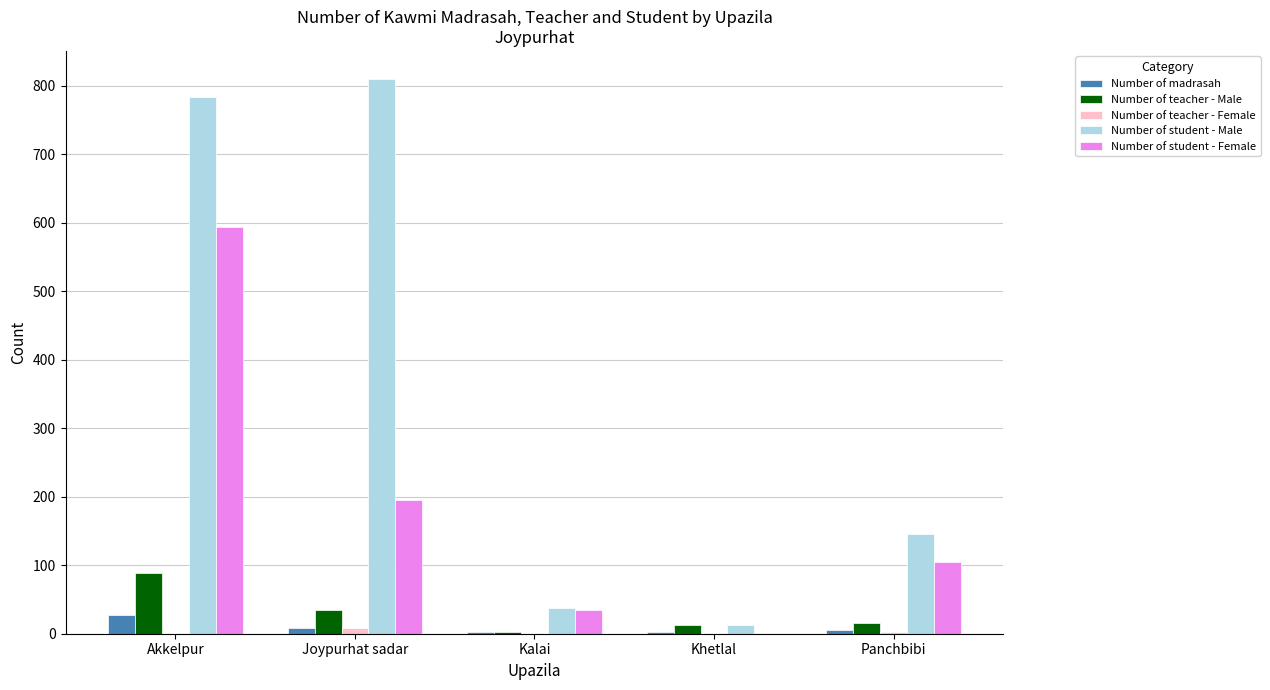

What is the total value across all series at Kalai?

77